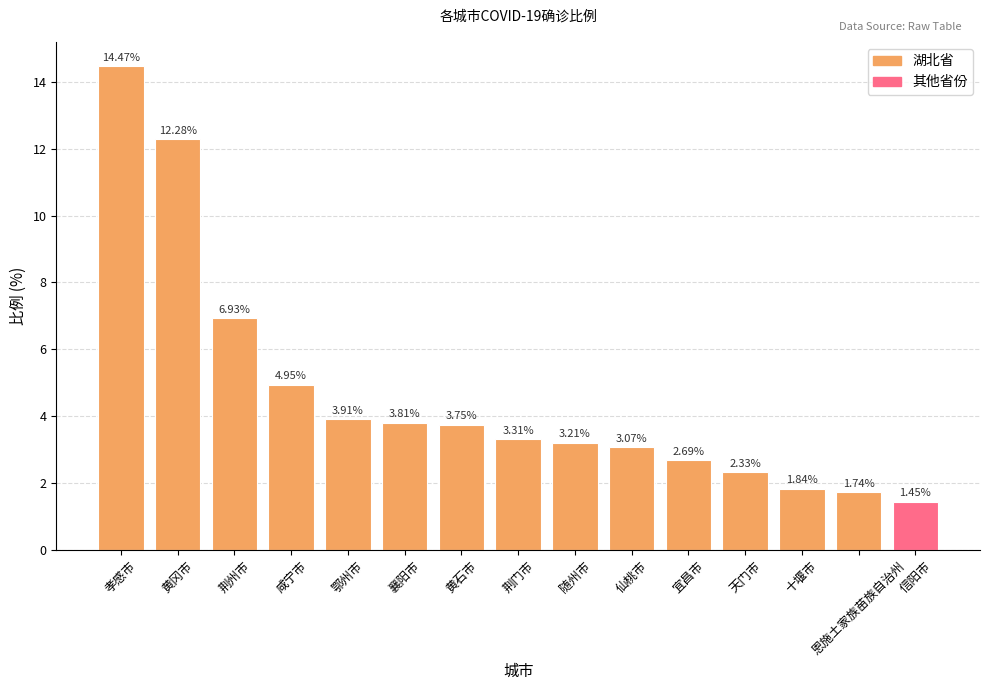

What position from the right is 随州市?

7